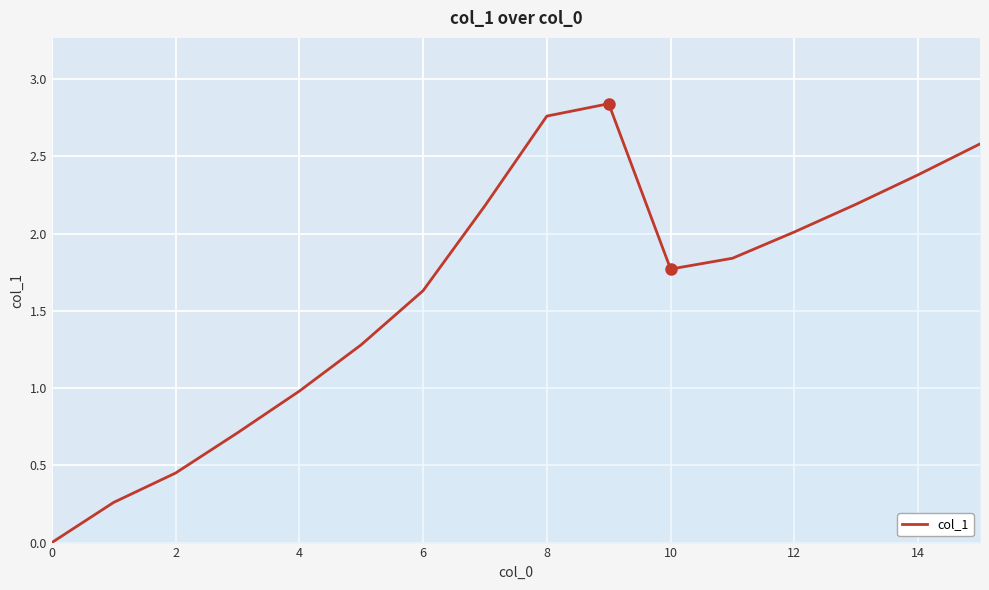

Does the chart have visible grid lines?

Yes